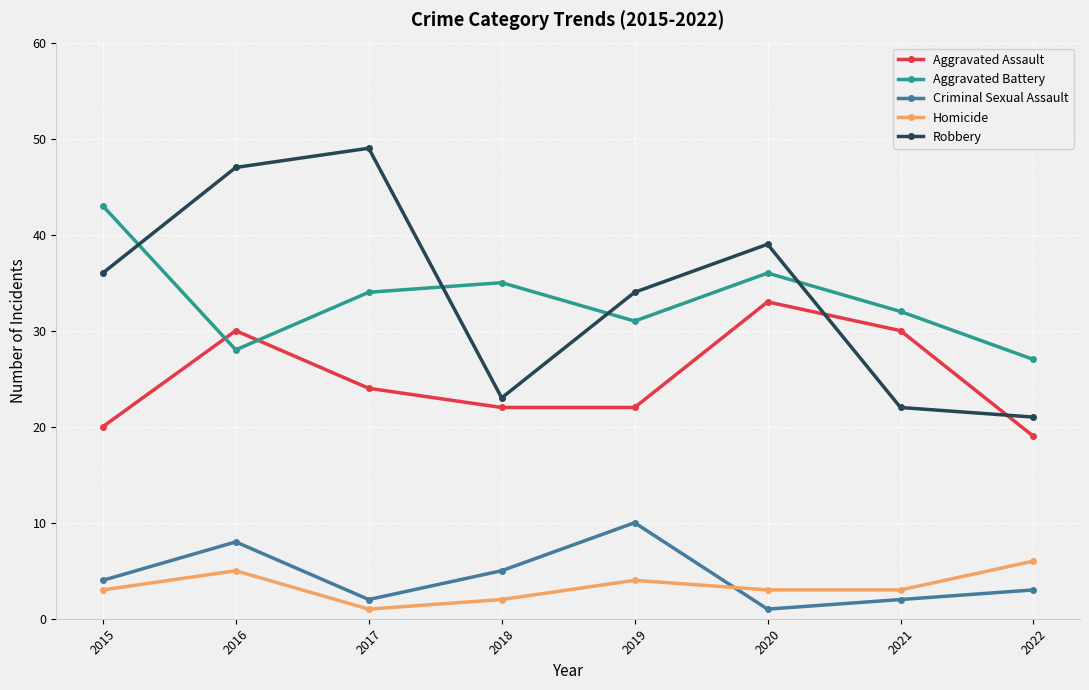

How many distinct data groups are displayed?

5